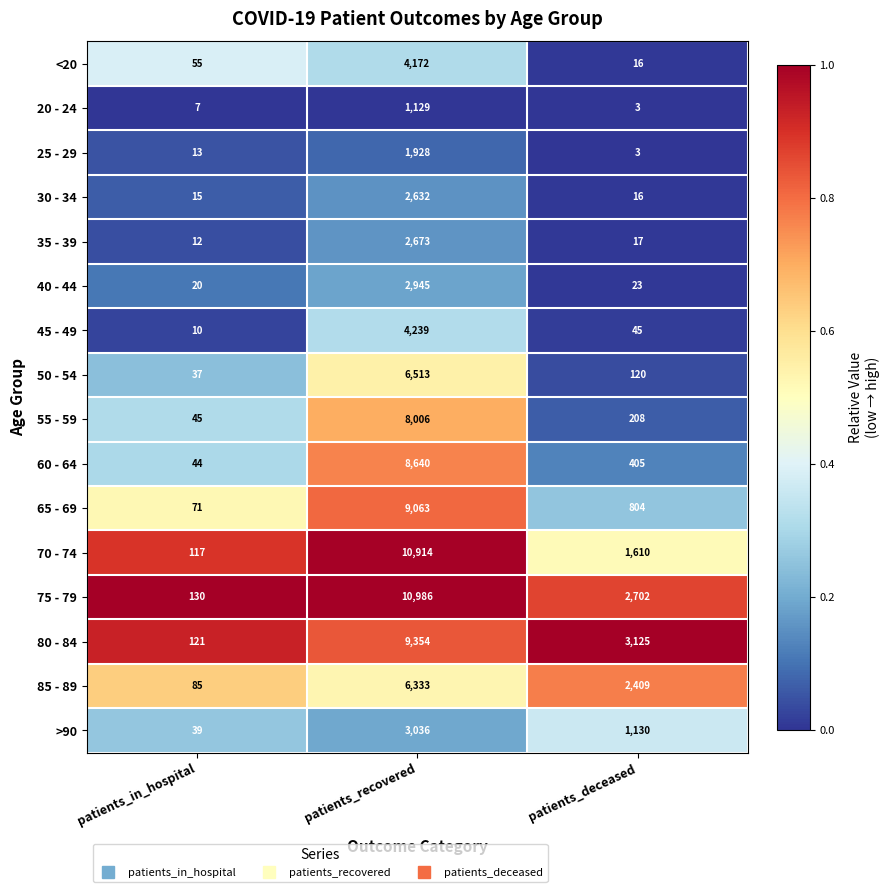

Is the value of 85 - 89 at patients_recovered greater than the value of 70 - 74 at patients_deceased?

Yes